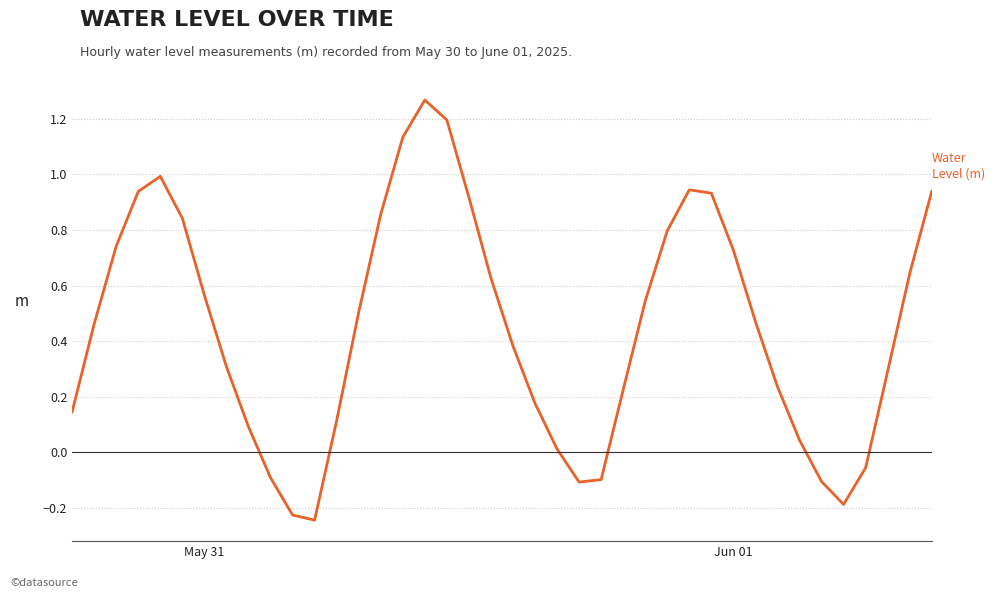

What is the smallest value displayed?

-0.2